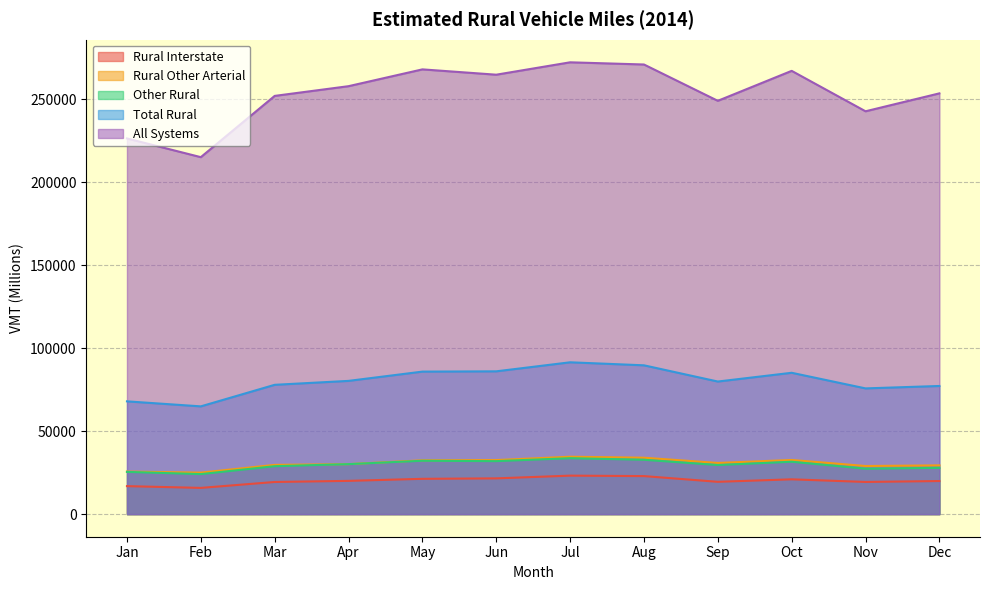

What is the value of the Total Rural point at the 8th from the left?

89698